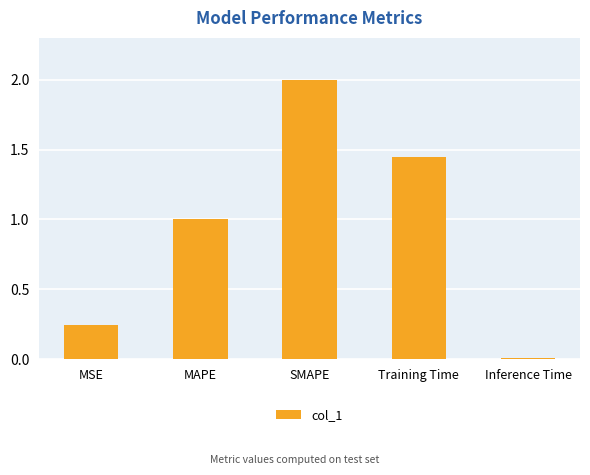

What is the label of the 5th bar from the left?

Inference Time